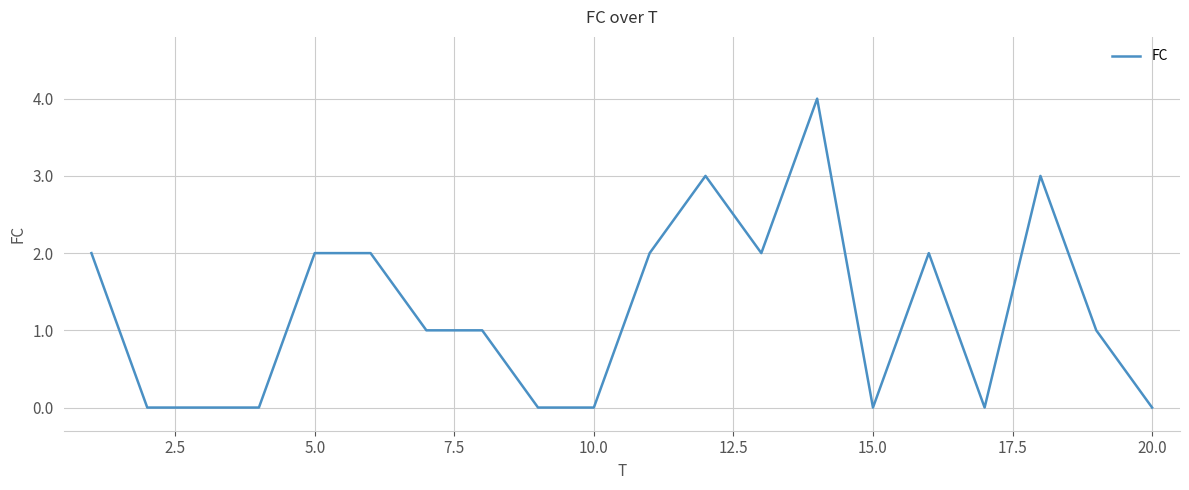

What is the greatest value displayed?

4